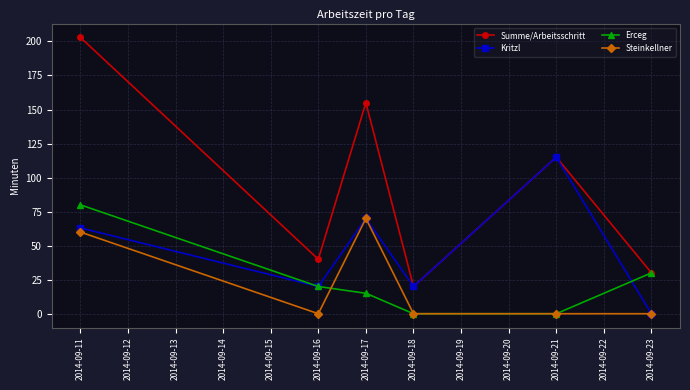

True or false: Steinkellner and Erceg intersect in this chart.

True